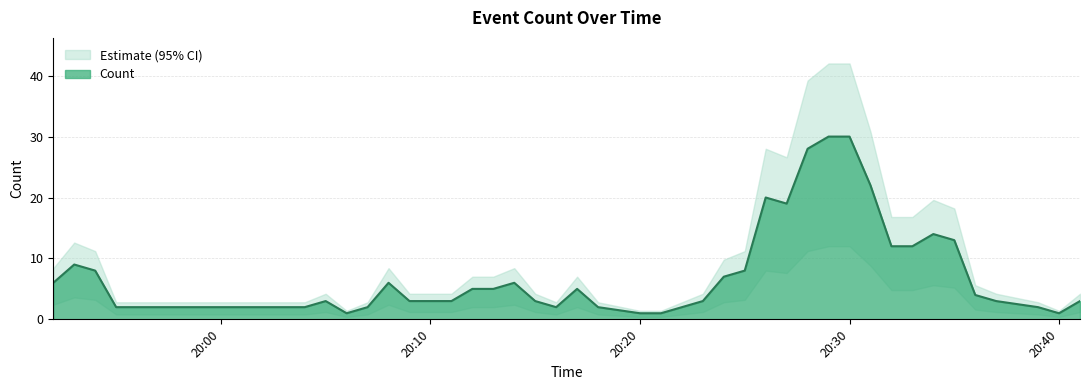

Is it true that the value at 2019-03-01 20:21:00 is 1?

True